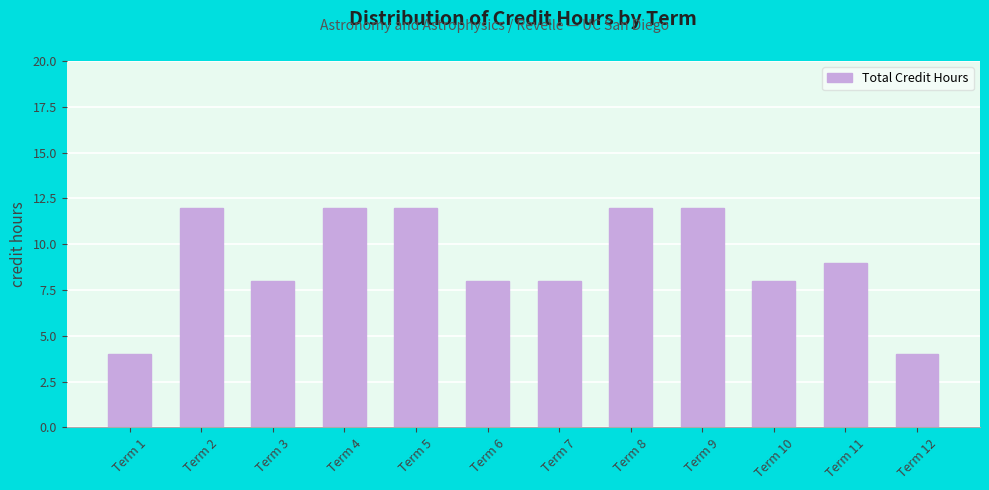

What is the difference between the second highest and second lowest values?

8